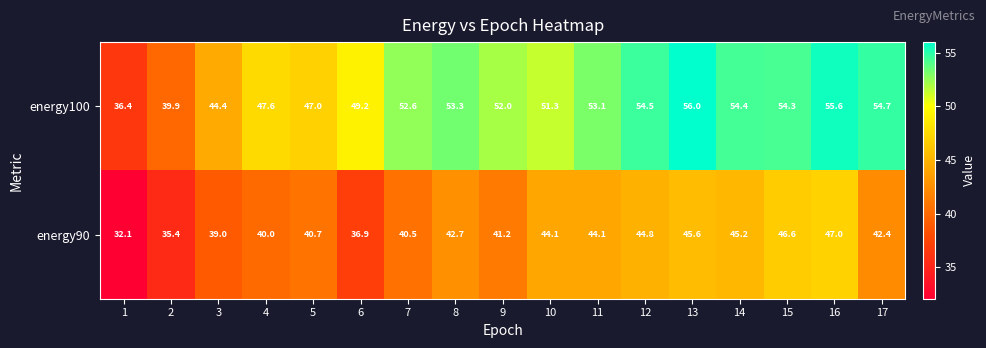

What is the total value across all series at 12?

99.3